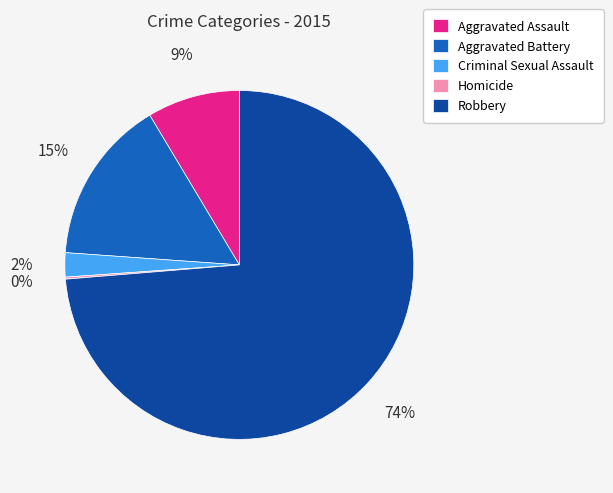

Between Aggravated Battery and Criminal Sexual Assault, which is larger?

Aggravated Battery